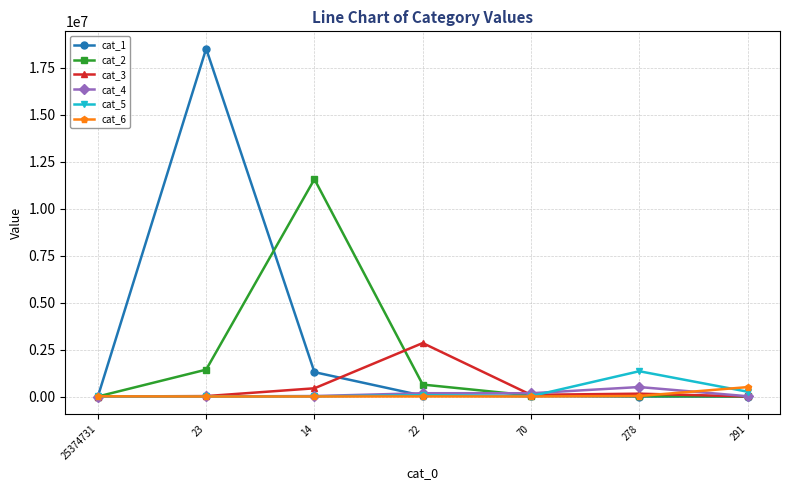

Which series has the widest spread of values?

cat_1